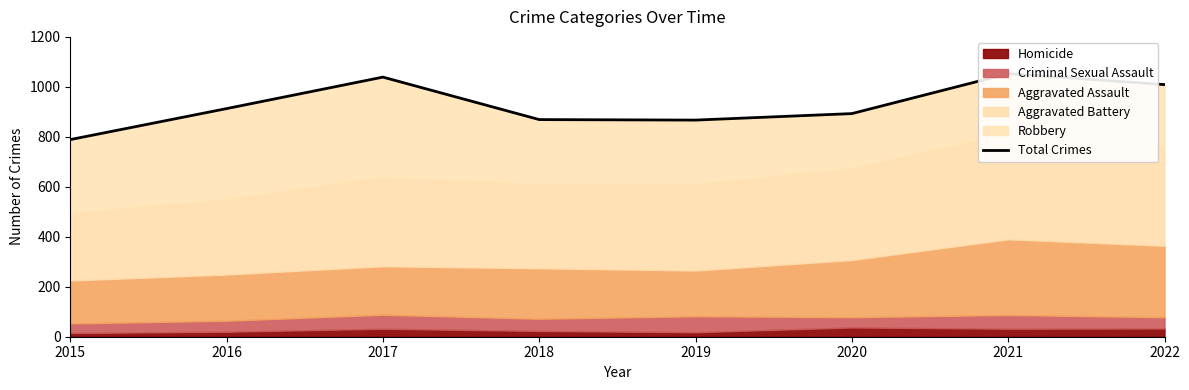

The value at 2020 is 893. True or false?

True